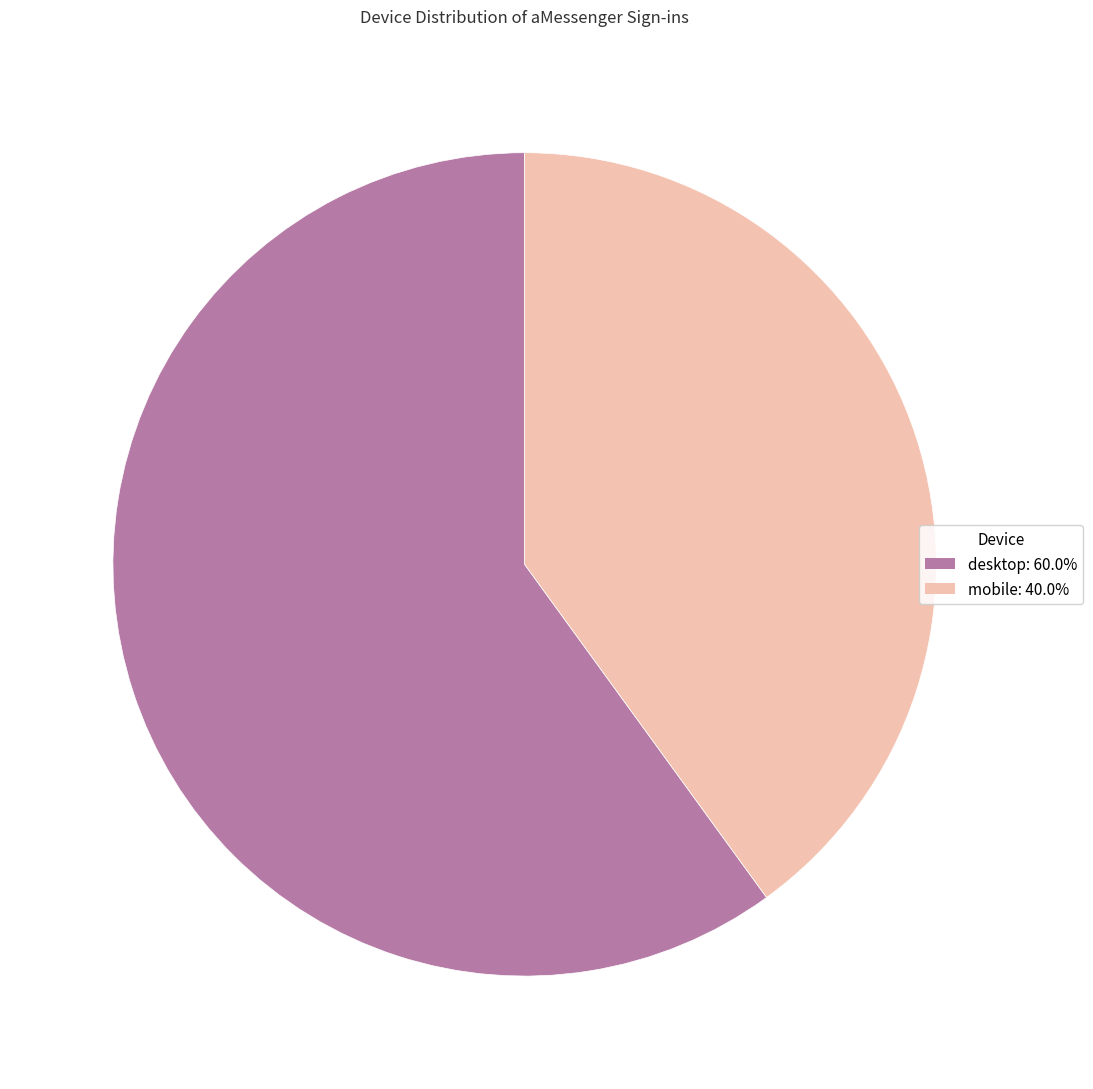

Is it true that desktop is 60% of the pie?

True